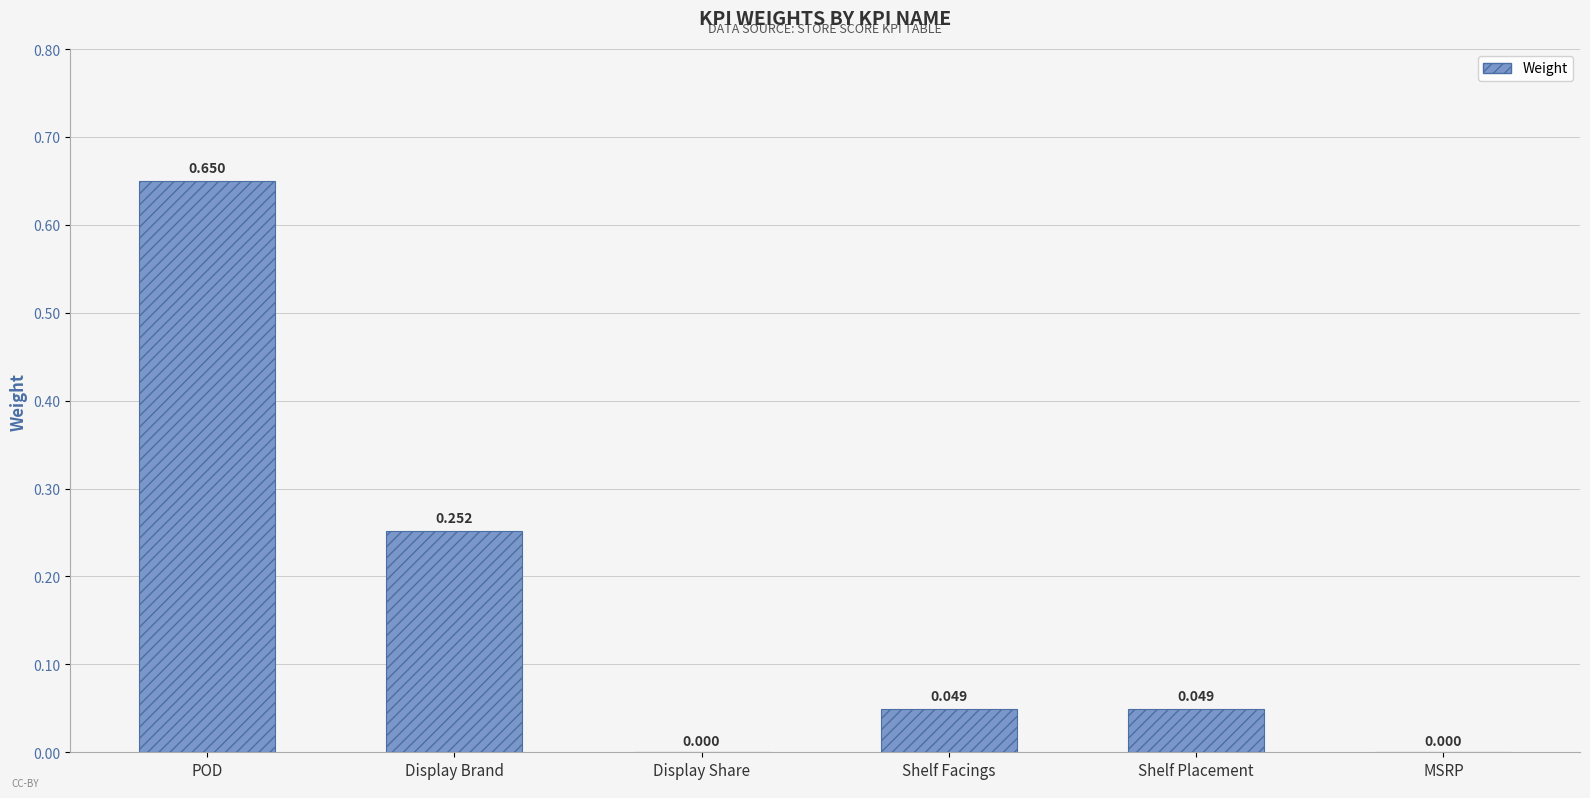

How many series are shown in this chart?

1